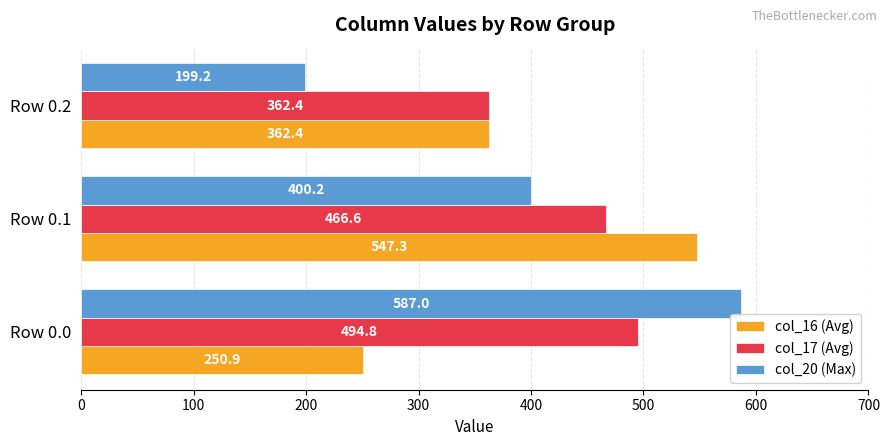

True or false: col_17 (Avg) has a value of 466.6 at Row 0.1.

True